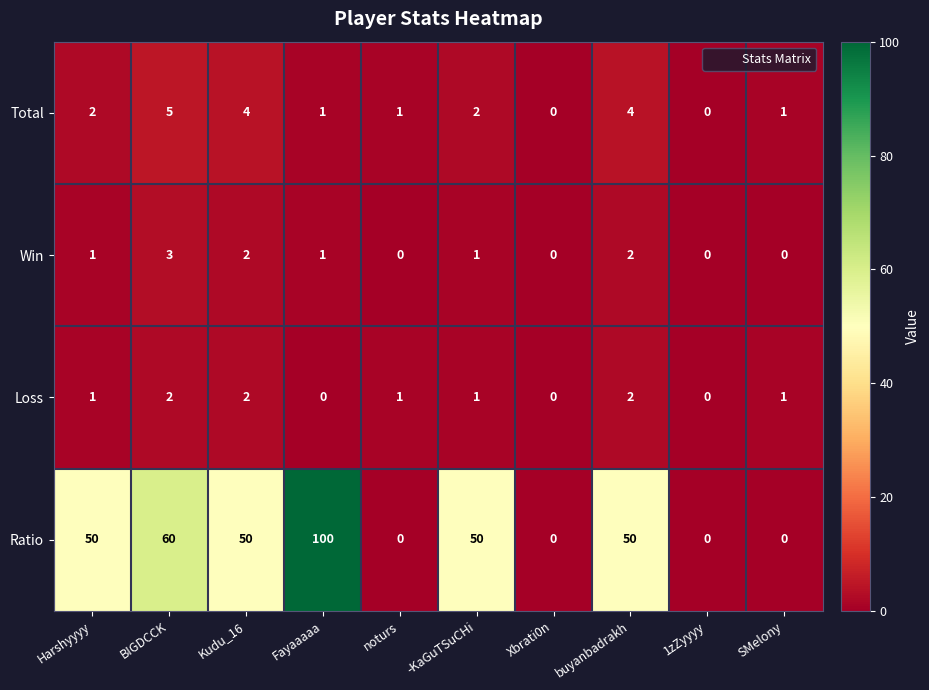

Count the Total values in the range 1 to 4.

7